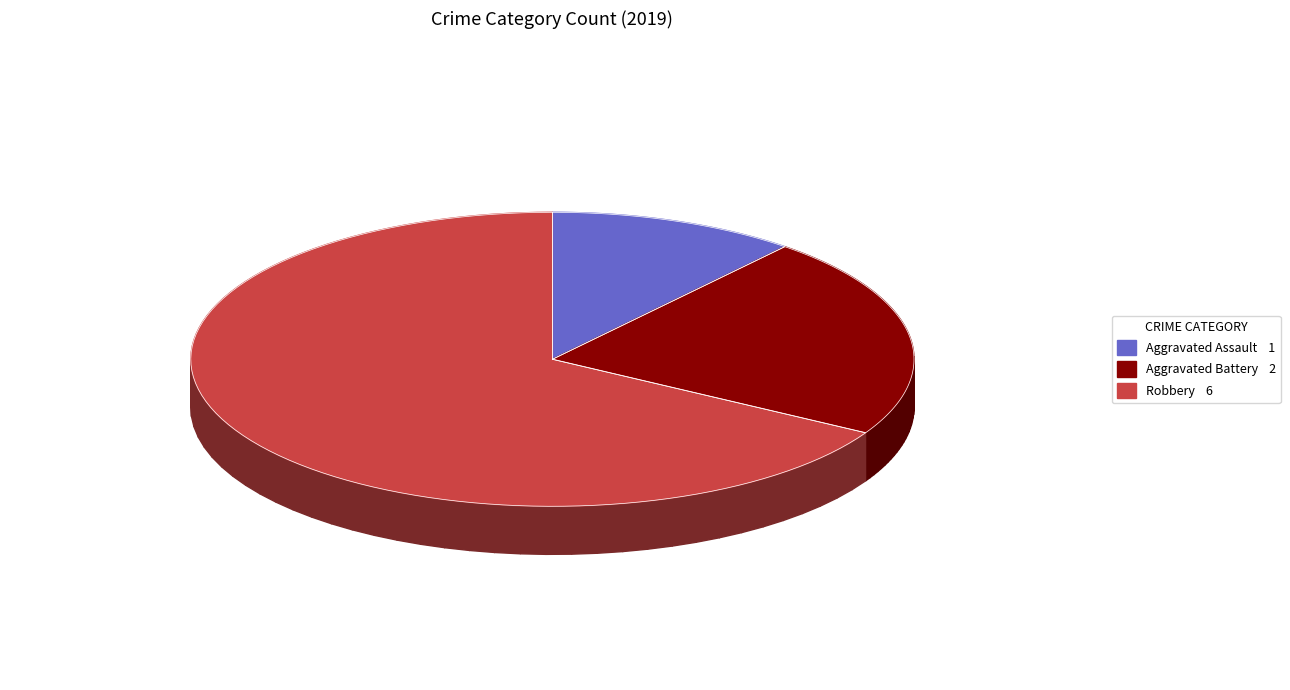

To the nearest percent, what is the difference between the Robbery and Aggravated Assault slice percentages?

56%